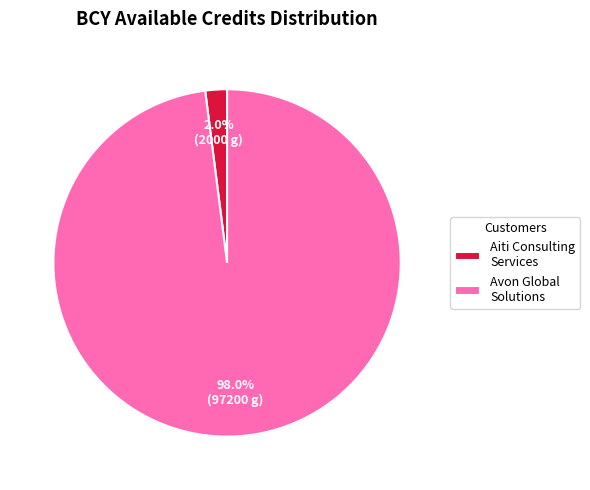

Does Avon Global Solutions account for over 50% of the chart?

Yes